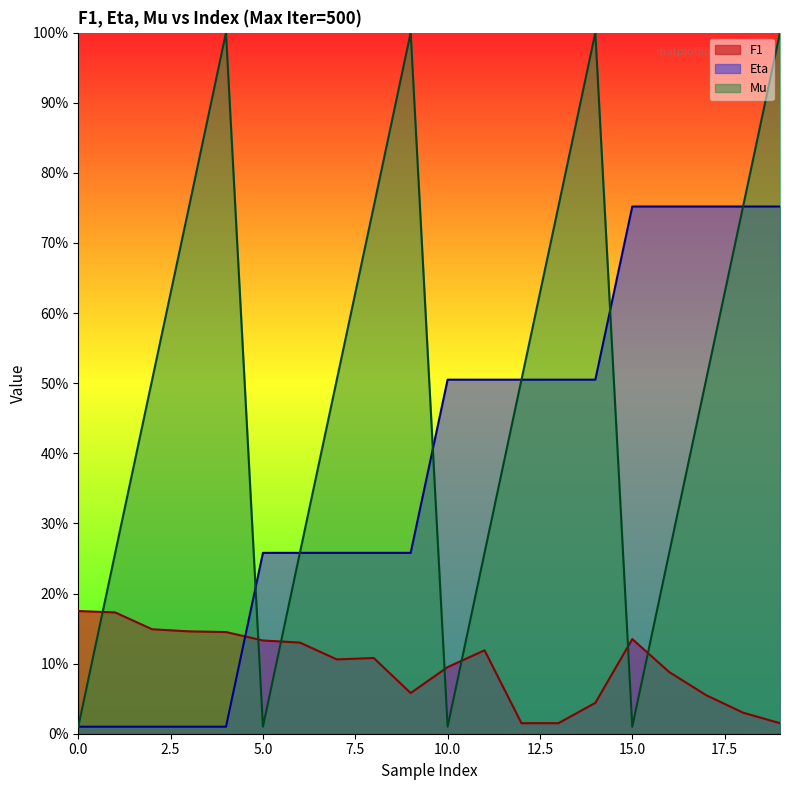

What are all the series names shown in the legend?

F1, Eta, Mu